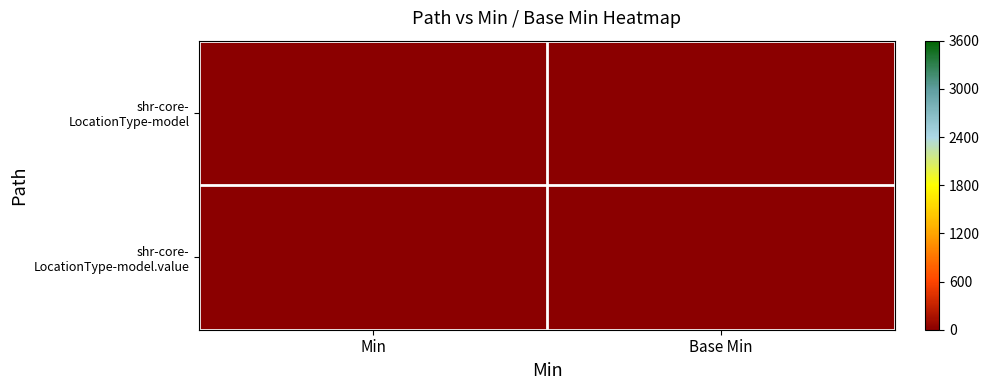

Between Min and Base Min, which is larger?

Min